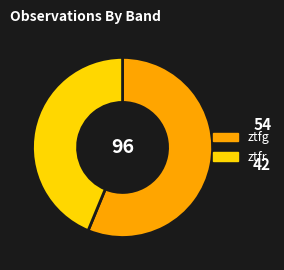

Which has a higher value, ztfr or ztfg?

ztfg